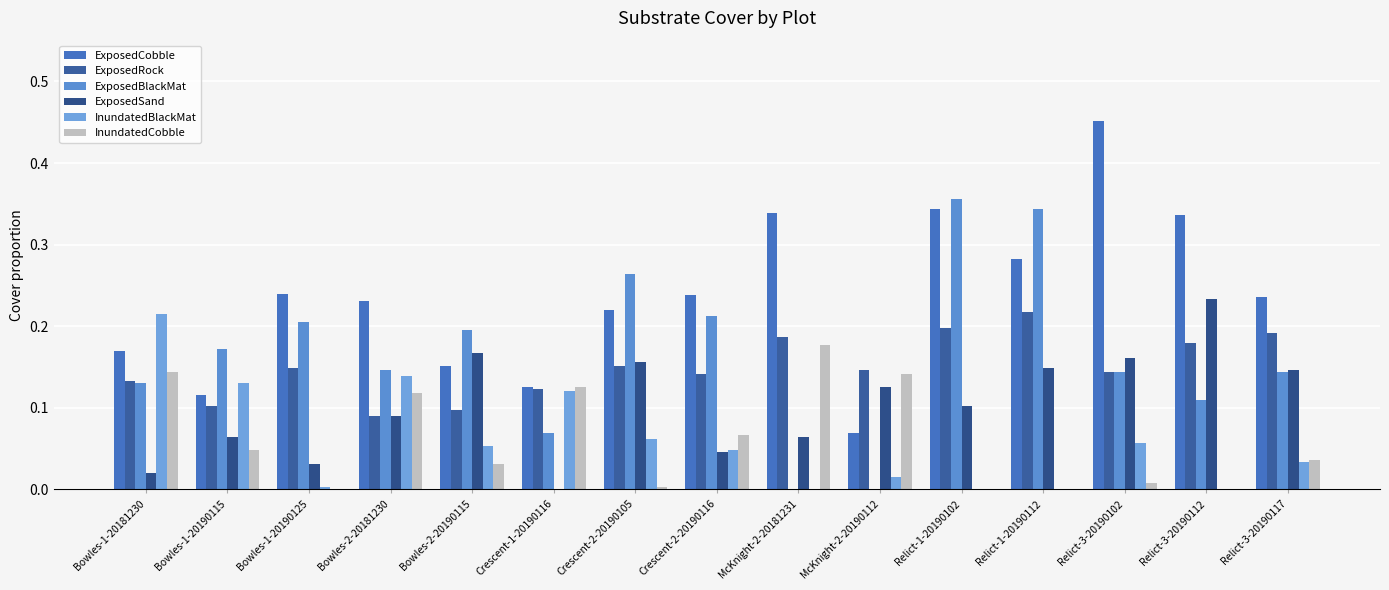

Are the bars grouped side by side (vs. stacked)?

Yes